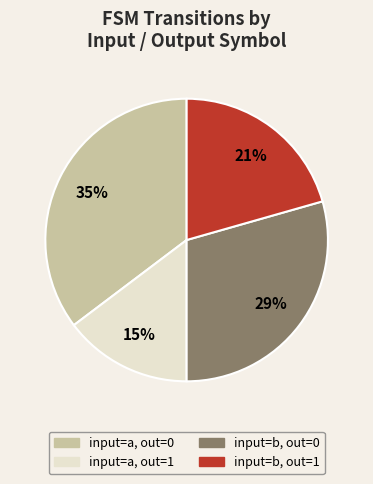

To the nearest percent, what is the average slice percentage?

25%